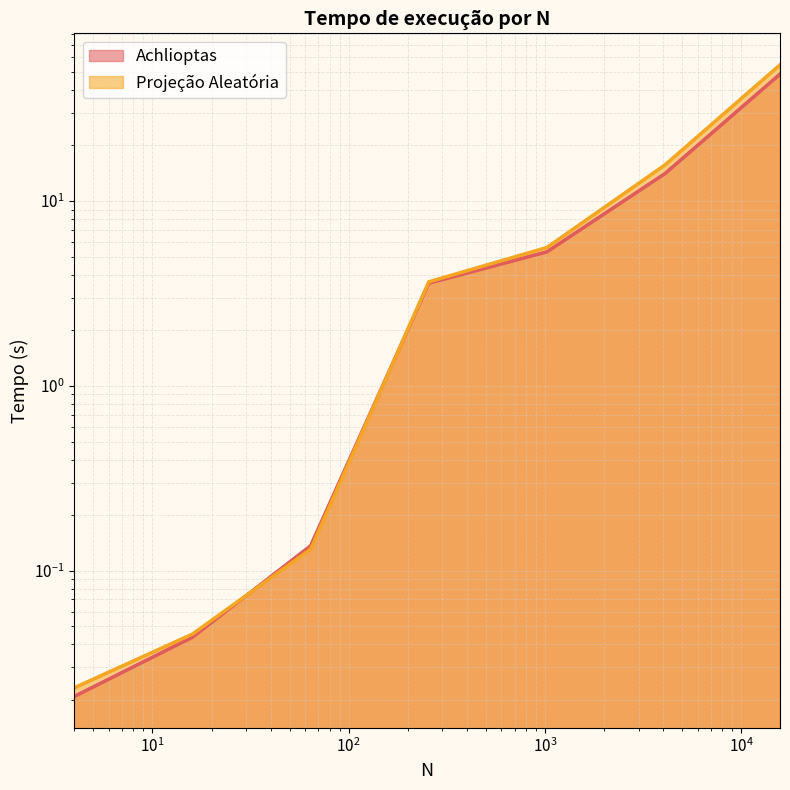

What is the difference between the maximum and minimum values in the Projeção Aleatória series?

54.5